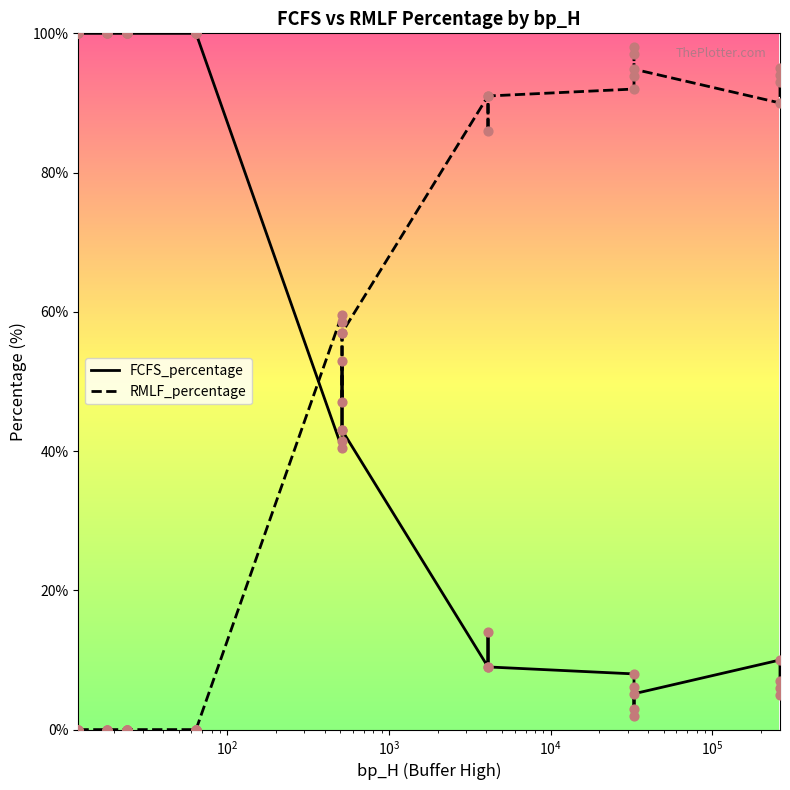

Which series has the widest spread of Y values?

FCFS_percentage